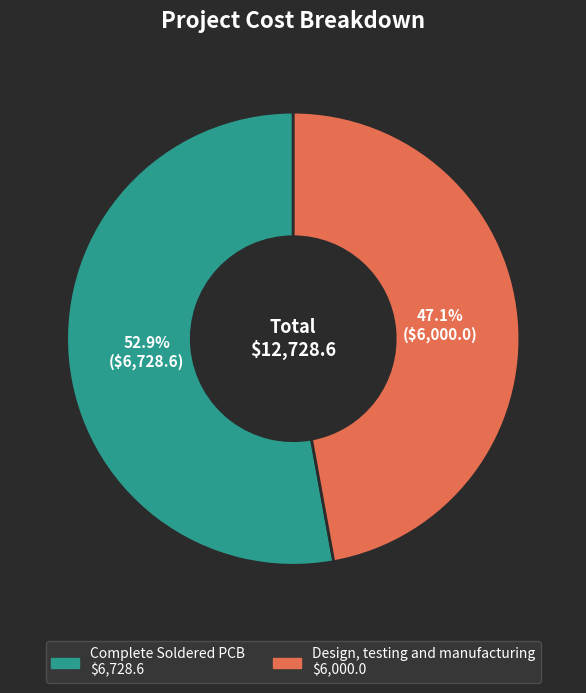

Between Complete Soldered PCB and Design, testing and manufacturing, which is larger?

Complete Soldered PCB